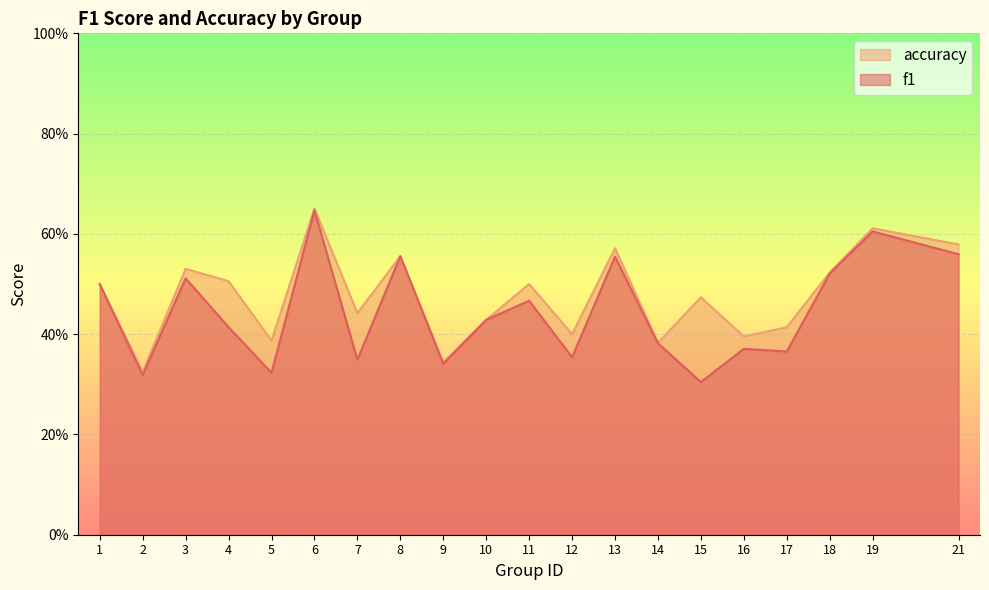

What are all the series names shown in the legend?

accuracy, f1